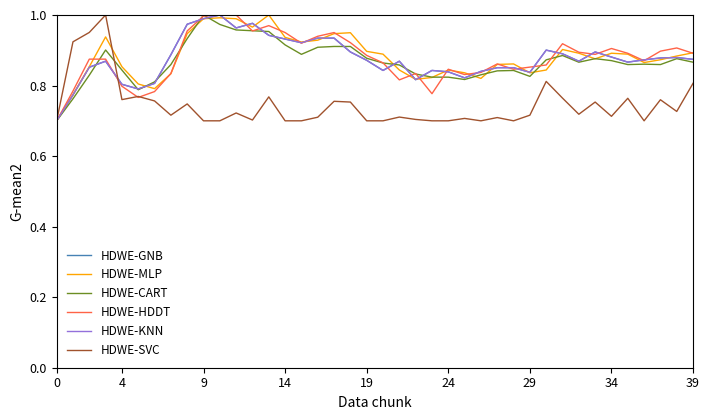

Is this an area chart (filled region under the line)?

No